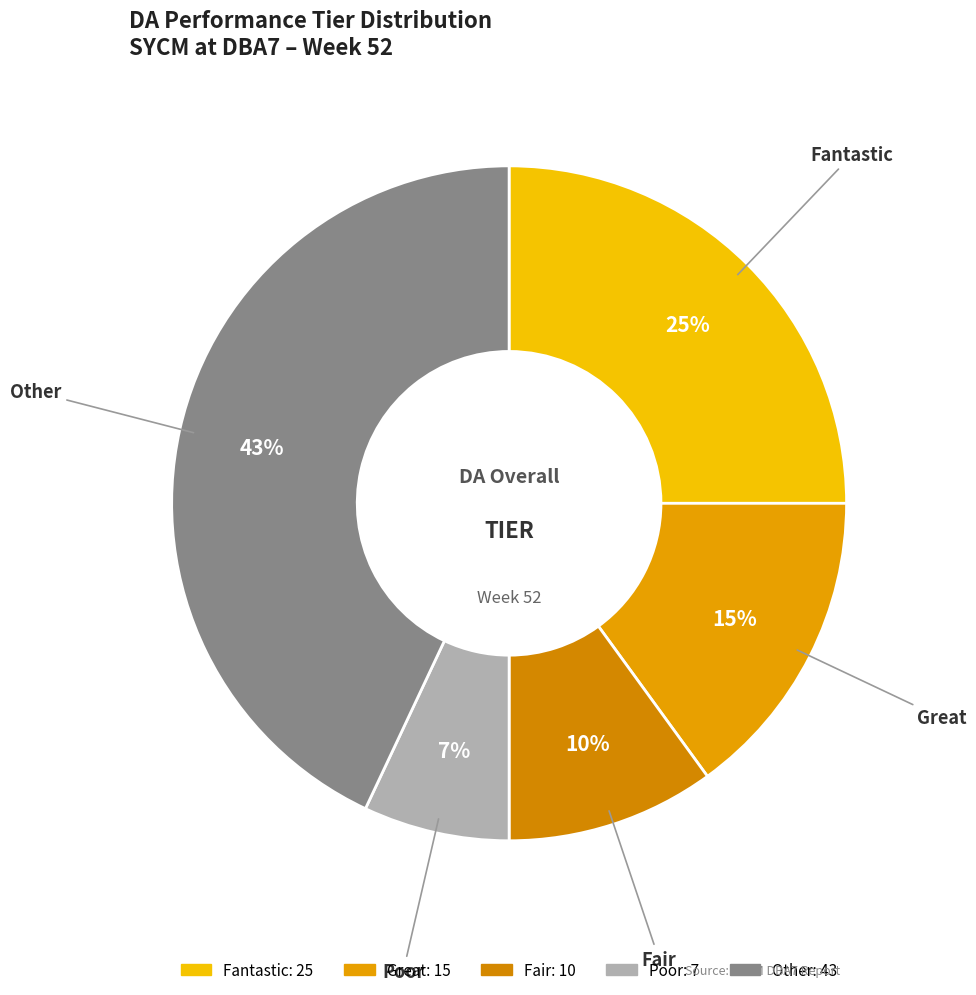

How many segments does this pie chart have?

5